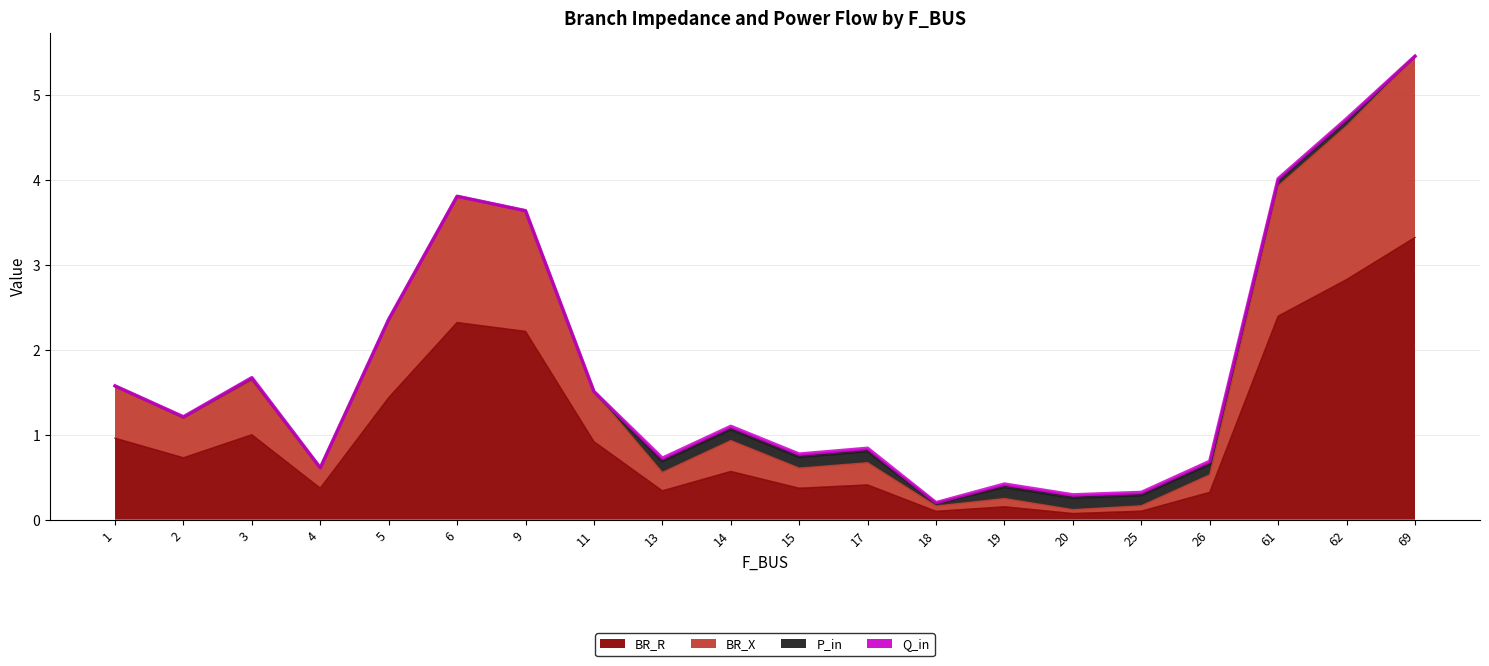

Which category has the lowest value in the BR_X series?

20